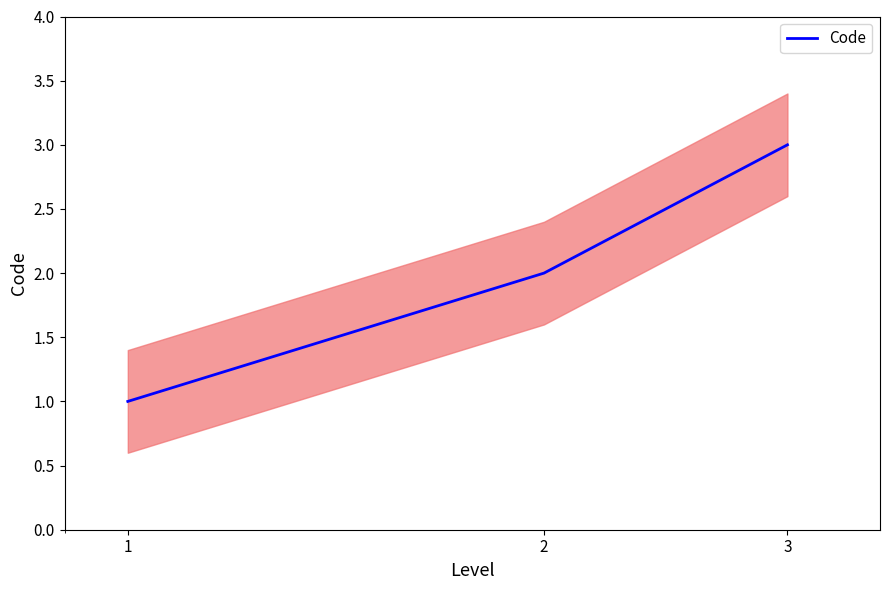

Approximately how many times larger is the value at 2 compared to 1?

2.0